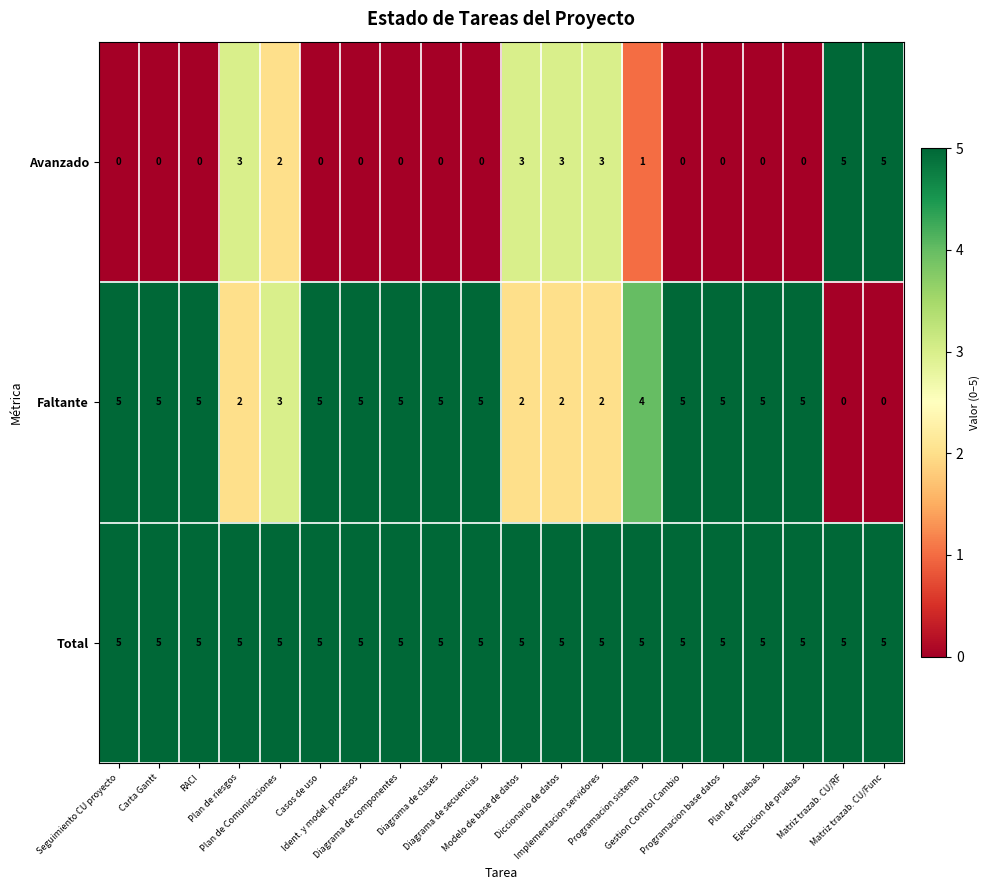

What is the spread (max minus min) of values at Programacion sistema?

4